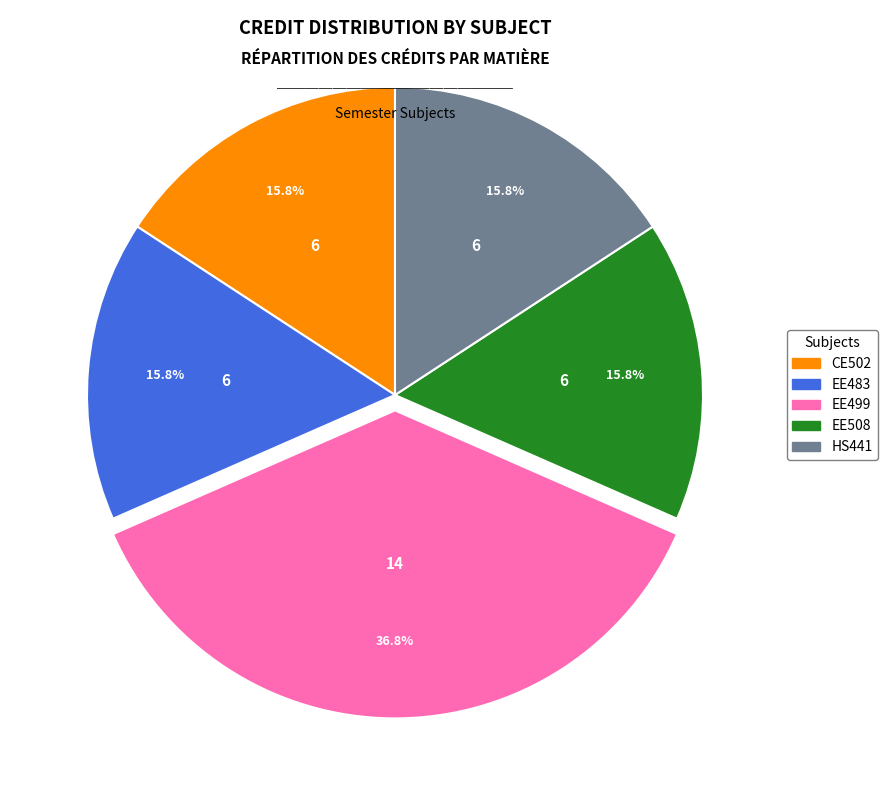

Approximately how many times larger is the value at EE499 compared to EE508?

2.3